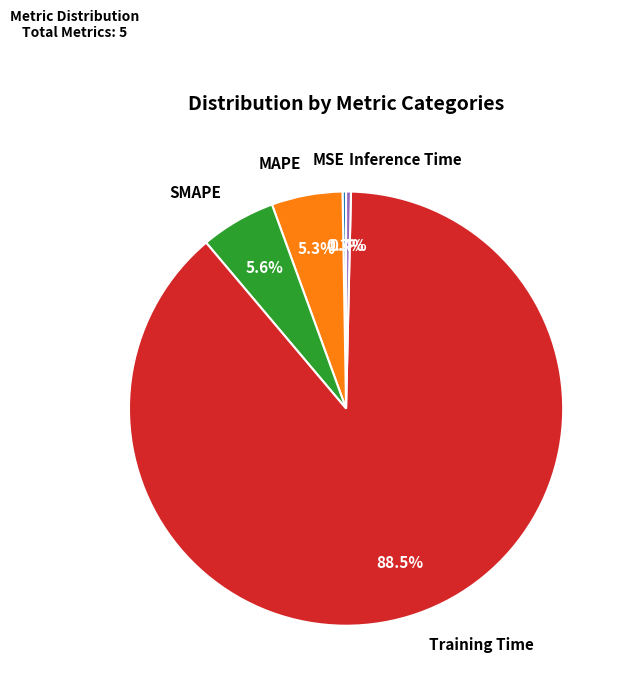

Is there a majority slice in this chart?

Yes